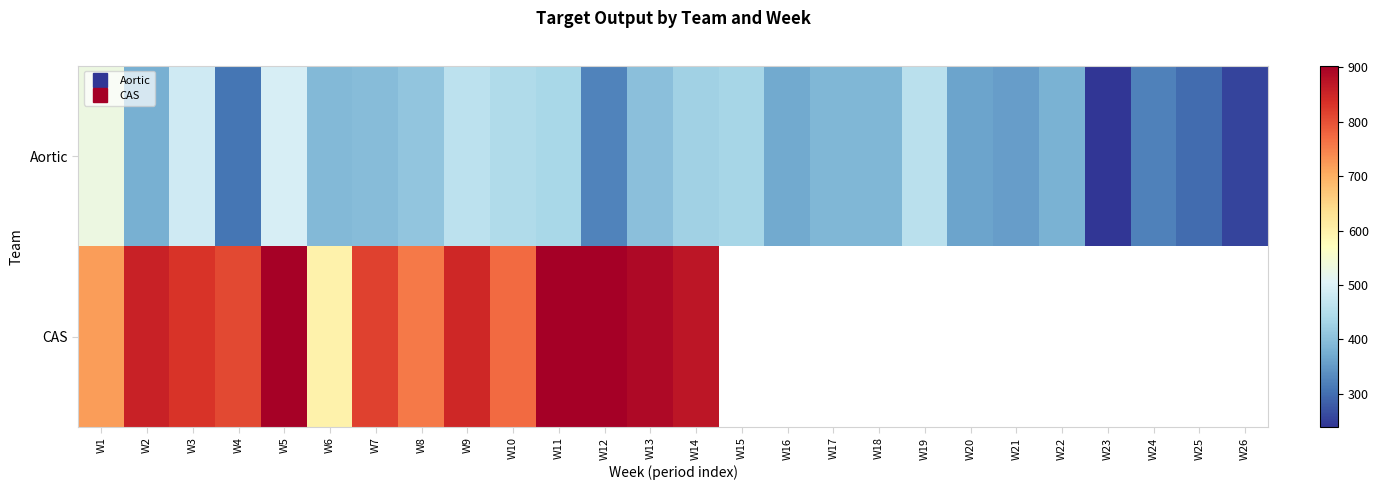

At W7, list the series in order from largest to smallest.

CAS, Aortic